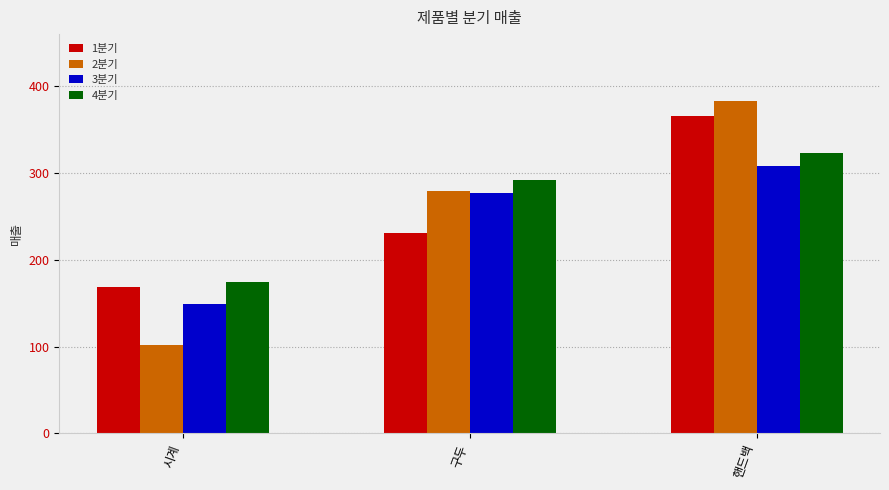

Are the bars horizontal?

No